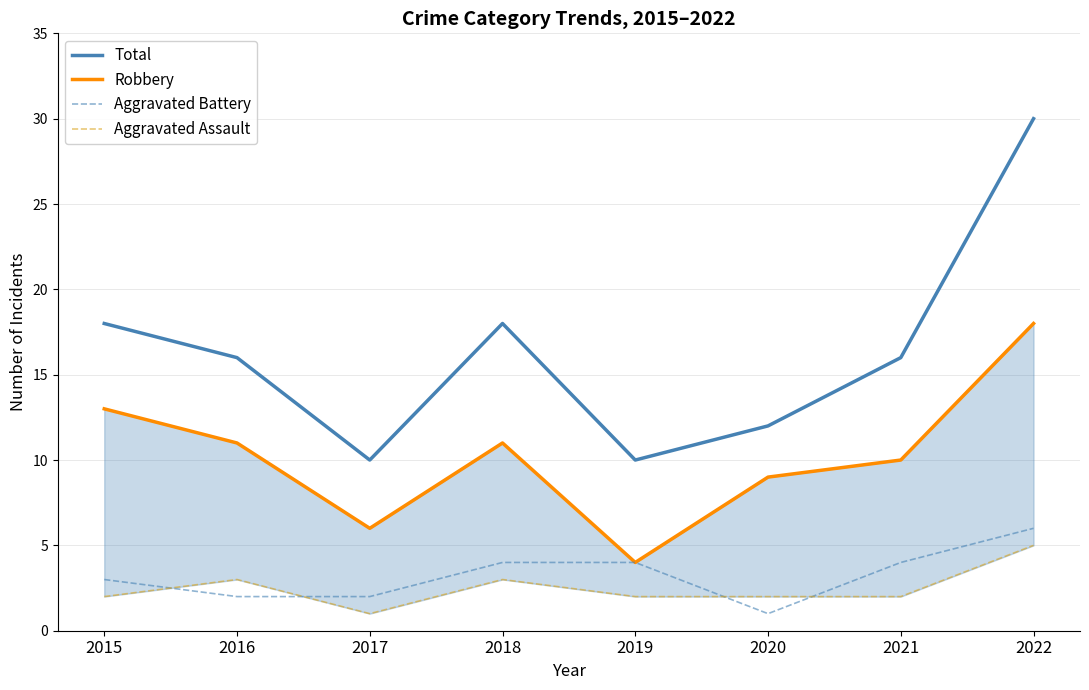

Rank the series at 2020 from highest to lowest value.

Total, Robbery, Aggravated Assault, Aggravated Battery